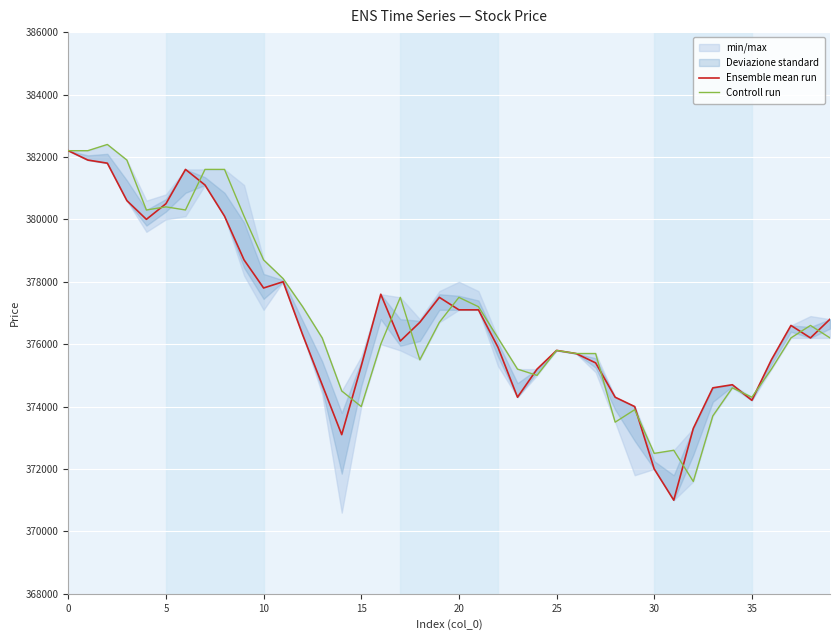

List the series in order of their peak value, highest first.

Controll run, Ensemble mean run